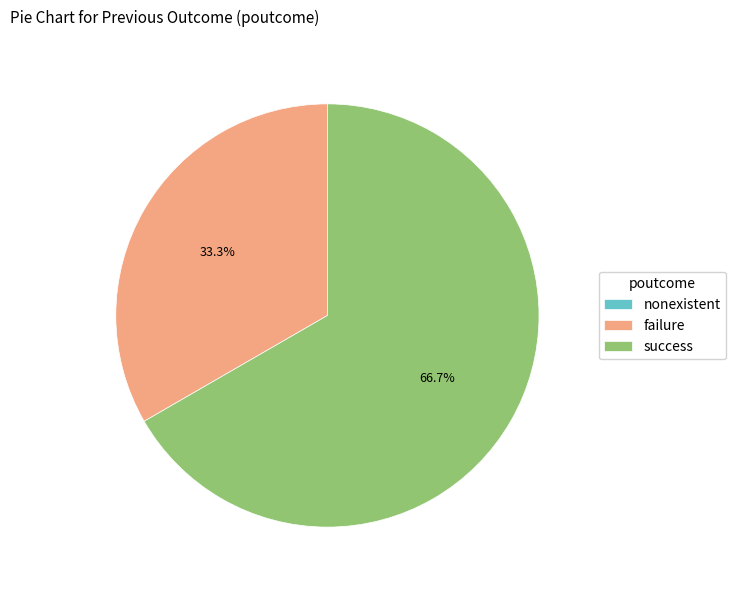

What is the largest slice in the pie chart?

success